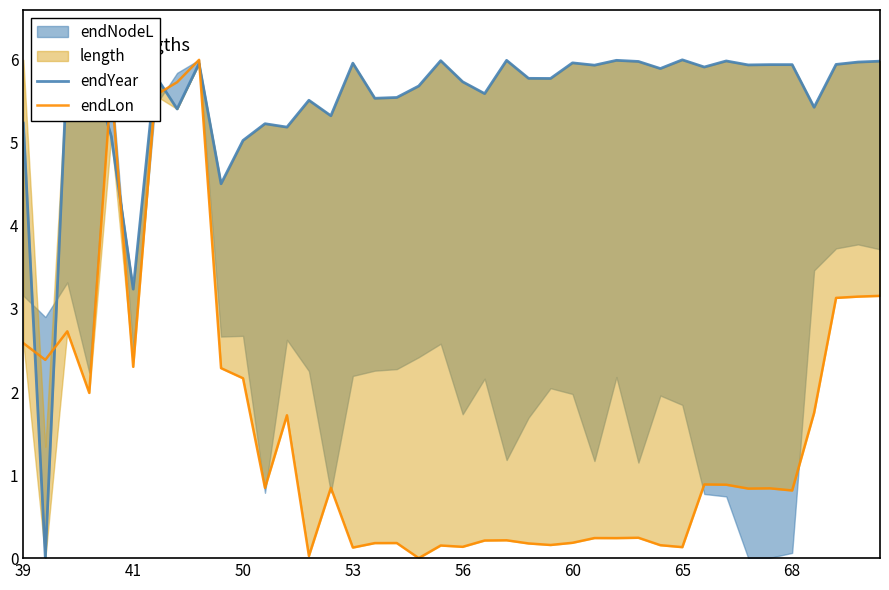

In endYear, how many points are higher than both neighbors (excluding endpoints)?

12